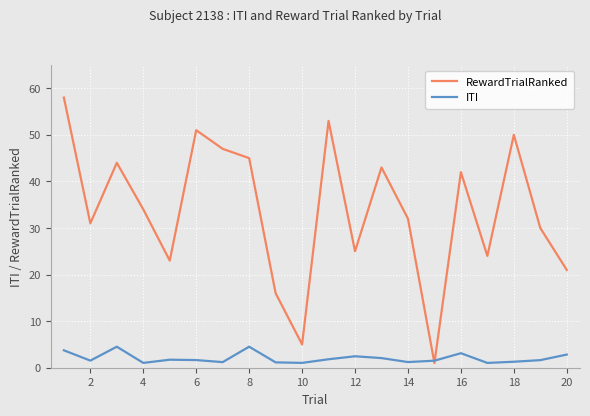

What is the highest value of the ITI series?

4.5